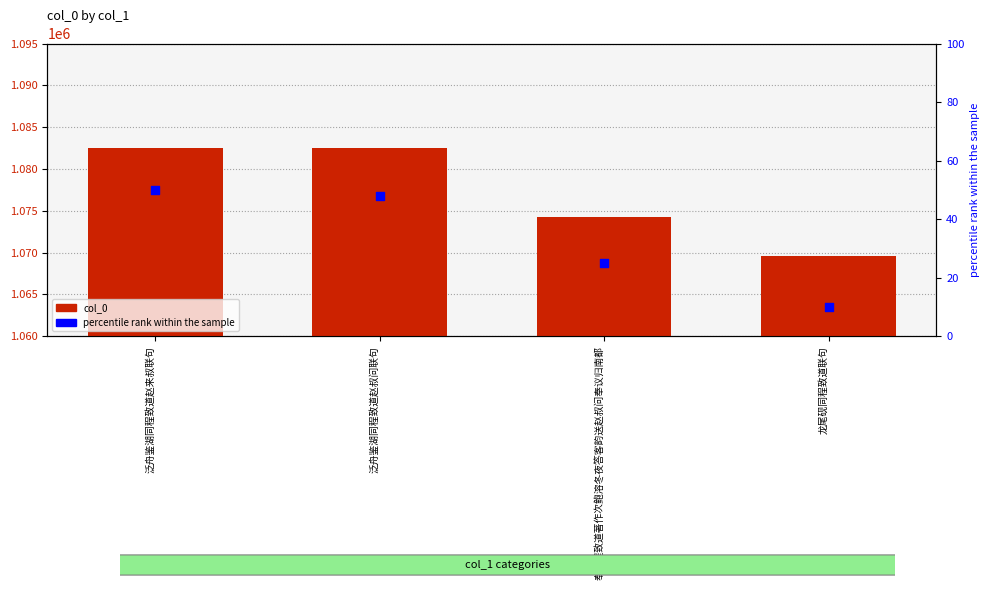

What are all the series names shown in the legend?

col_0, percentile rank within the sample